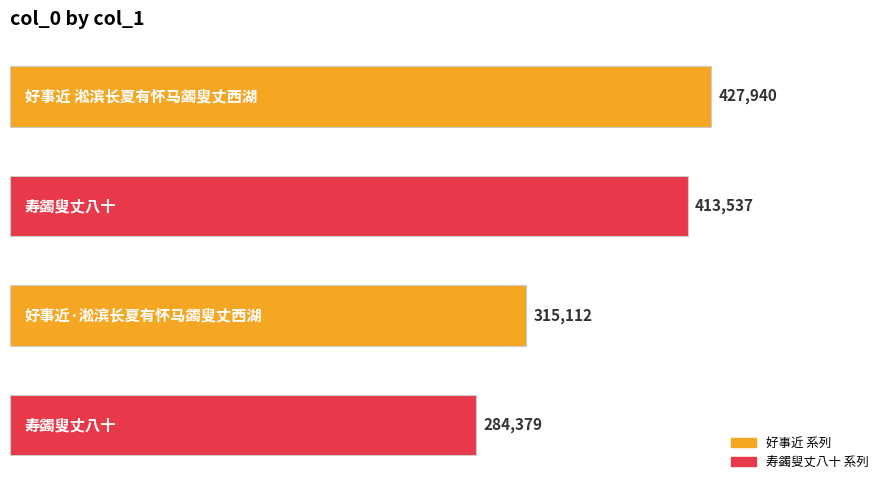

Count the values in the range 315112 to 427940.

3